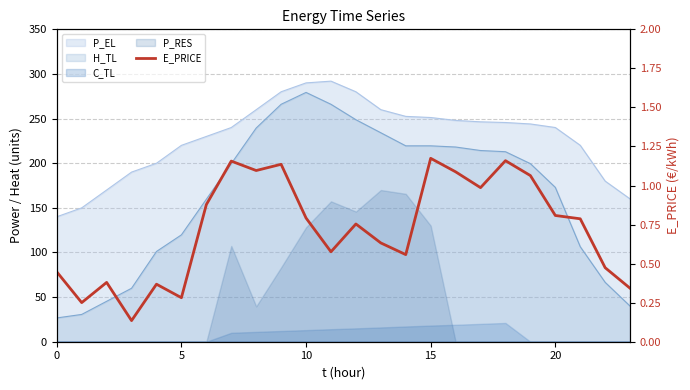

How many lines are shown in the chart?

1